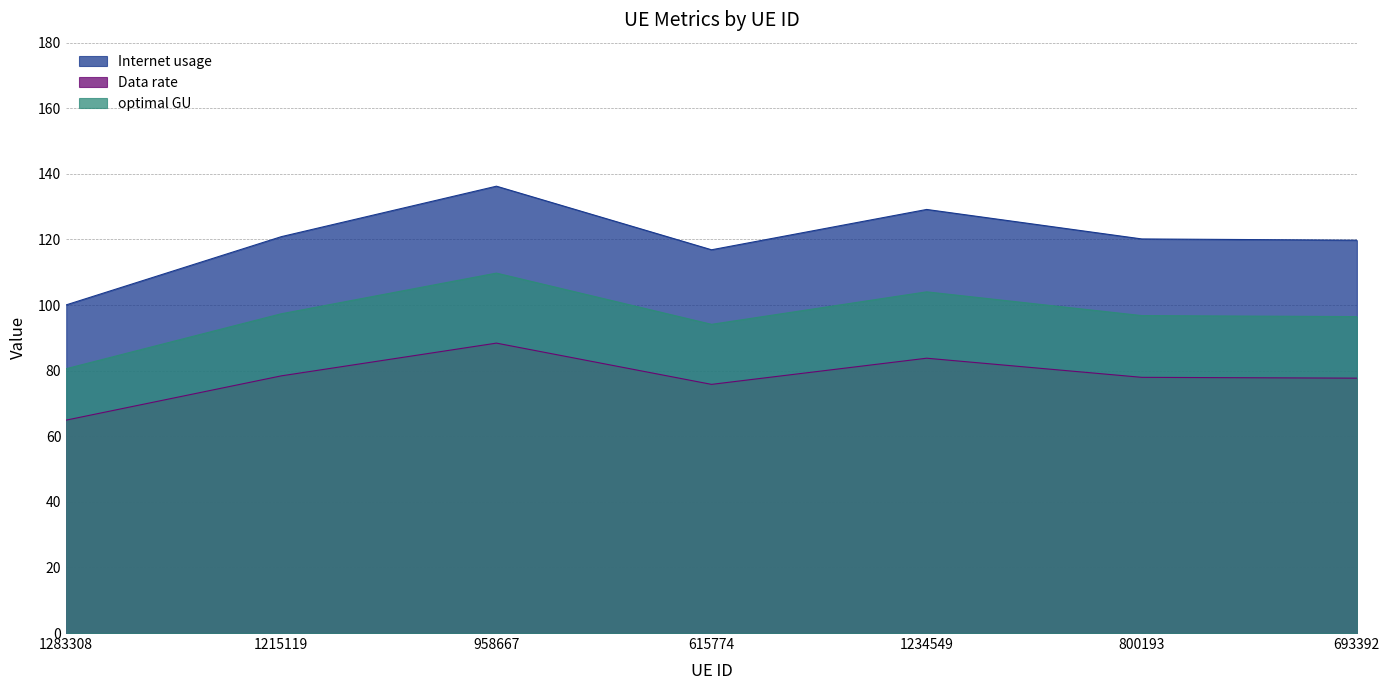

What is the value of the optimal GU point at the 7th from the left?

96.5